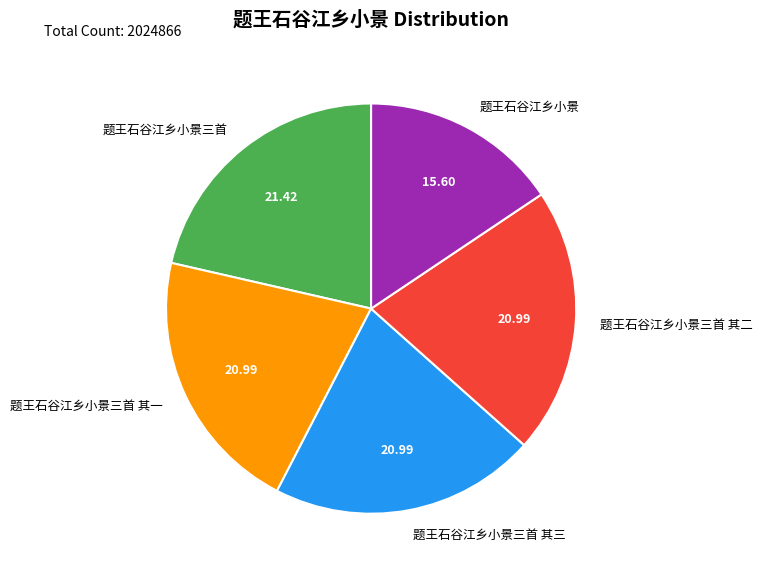

Which category has the smallest portion of the pie?

题王石谷江乡小景